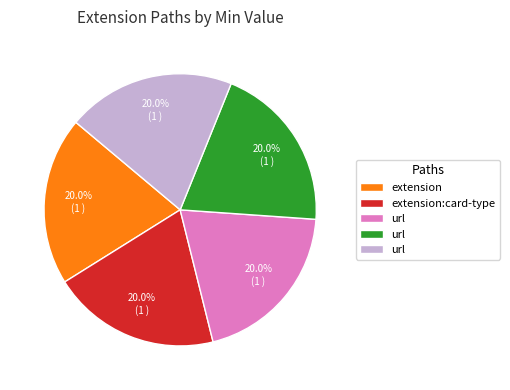

Is there a majority slice in this chart?

No